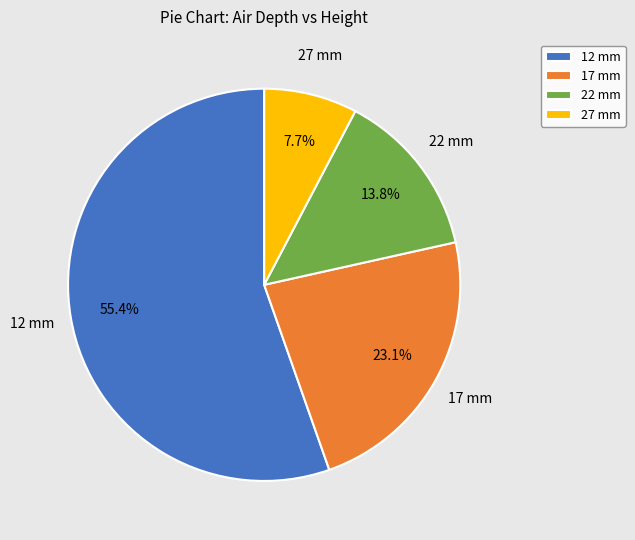

What is the smallest slice in the pie chart?

27 mm